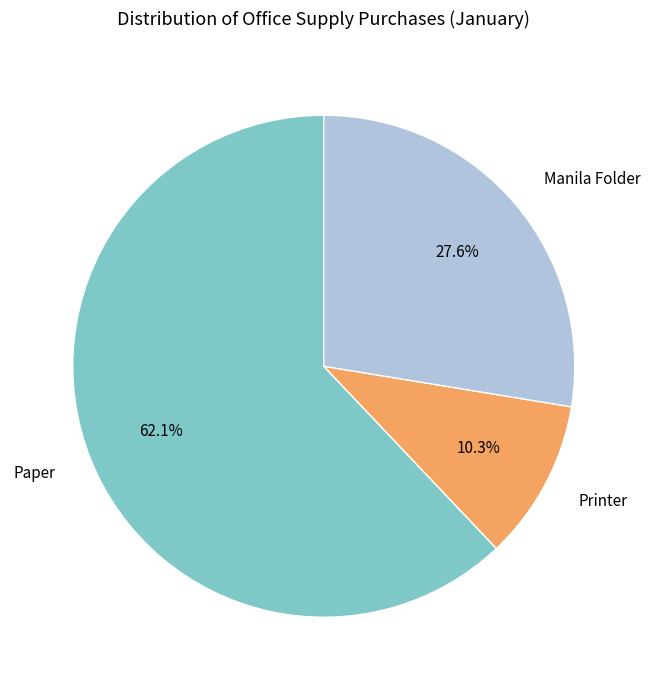

To the nearest percent, what is the difference between the largest and smallest slice percentages?

52%